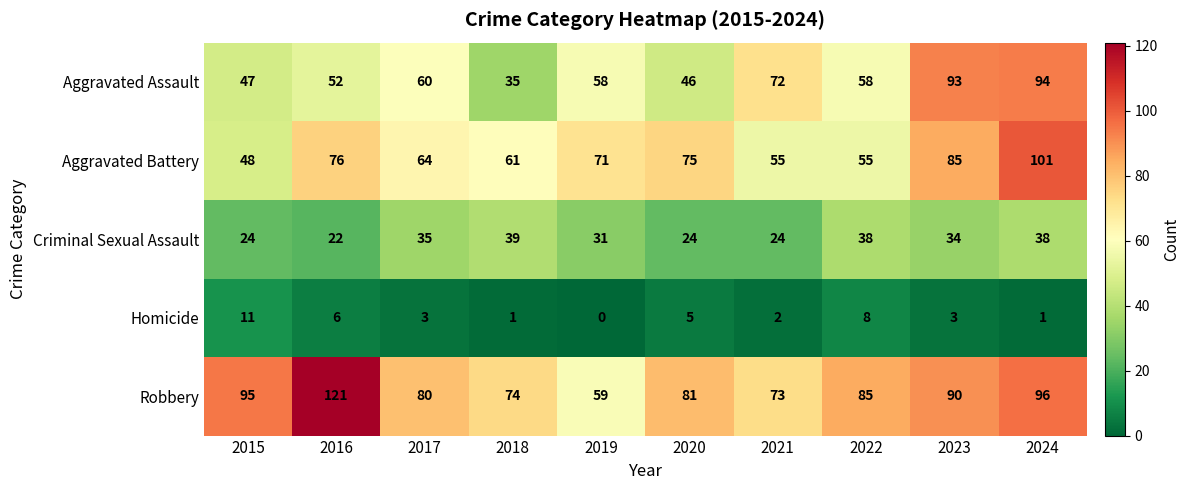

What is the spread (max minus min) of values at 2023?

90